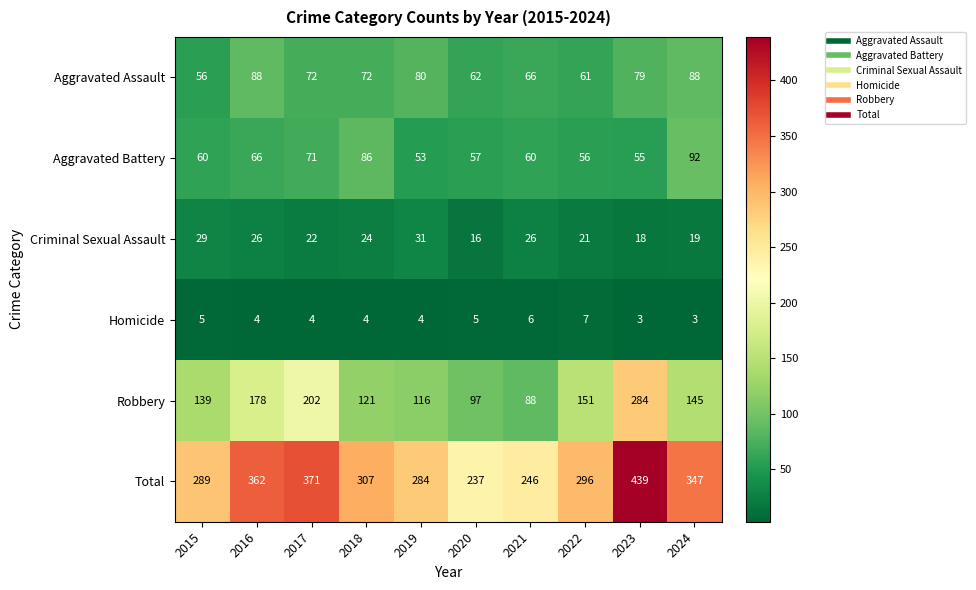

How many series are shown in this chart?

6